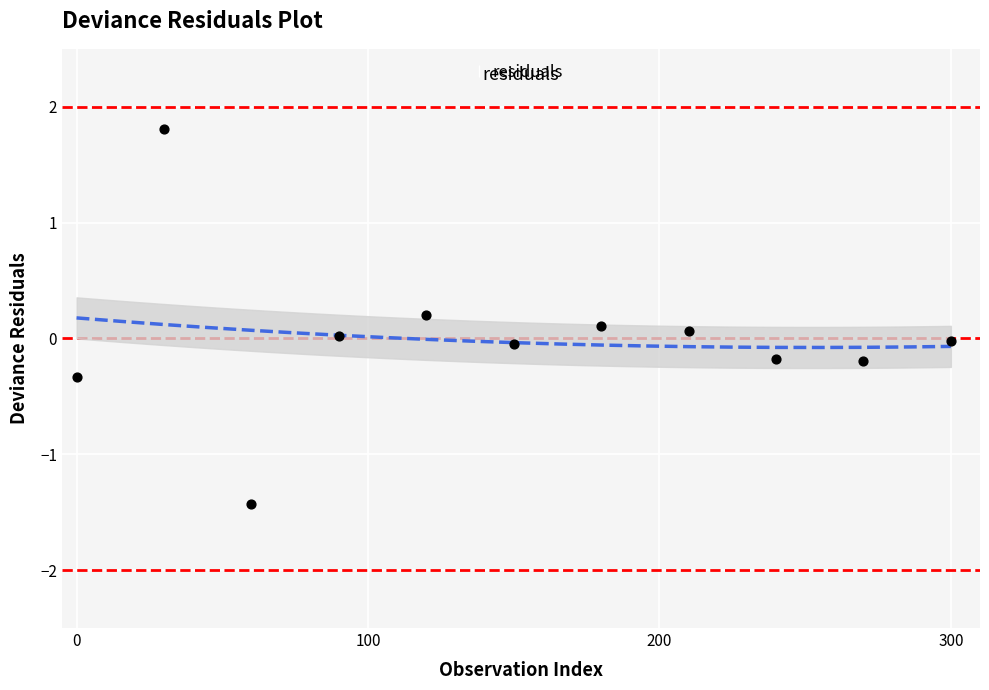

What is the average X value?

150.0